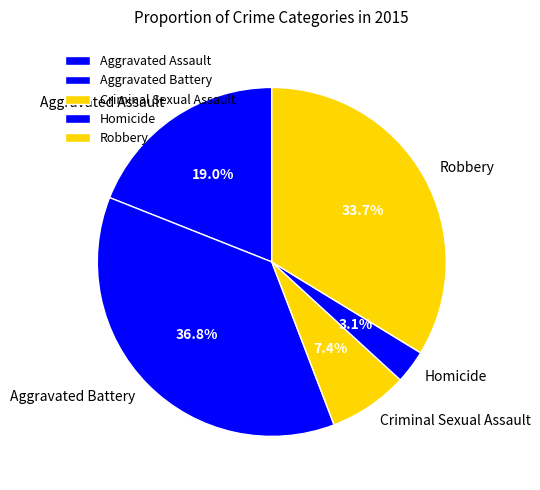

Do Aggravated Battery and Homicide together represent more than half of the pie?

No